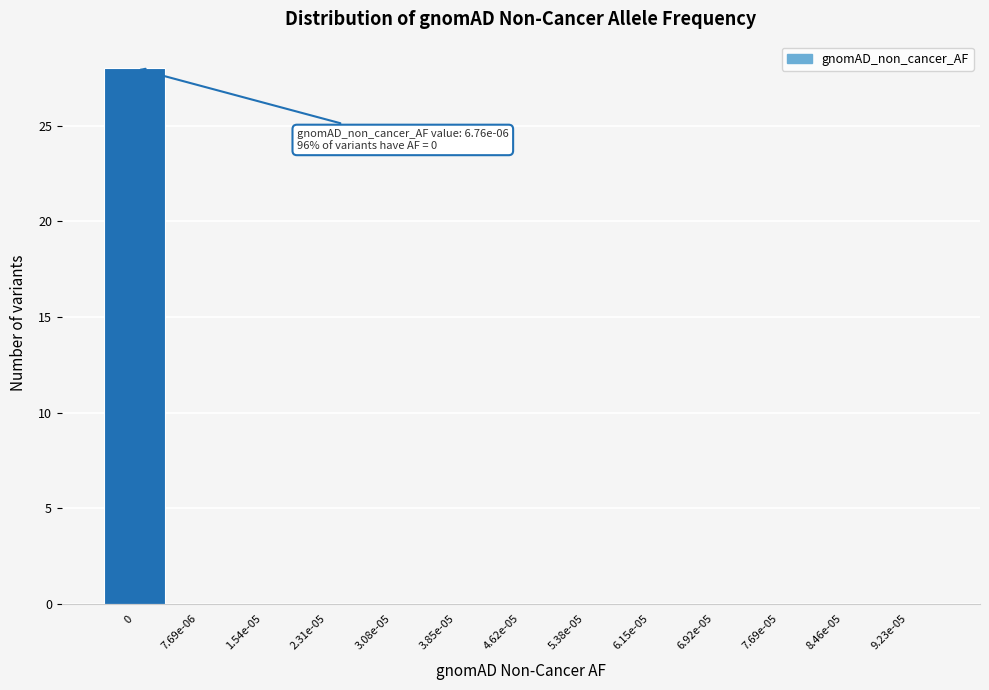

Reading left to right, list all the values displayed in this chart.

0=28	7.69e-06=0	1.54e-05=0	2.31e-05=0	3.08e-05=0	3.85e-05=0	4.62e-05=0	5.38e-05=0	6.15e-05=0	6.92e-05=0	7.69e-05=0	8.46e-05=0	9.23e-05=0